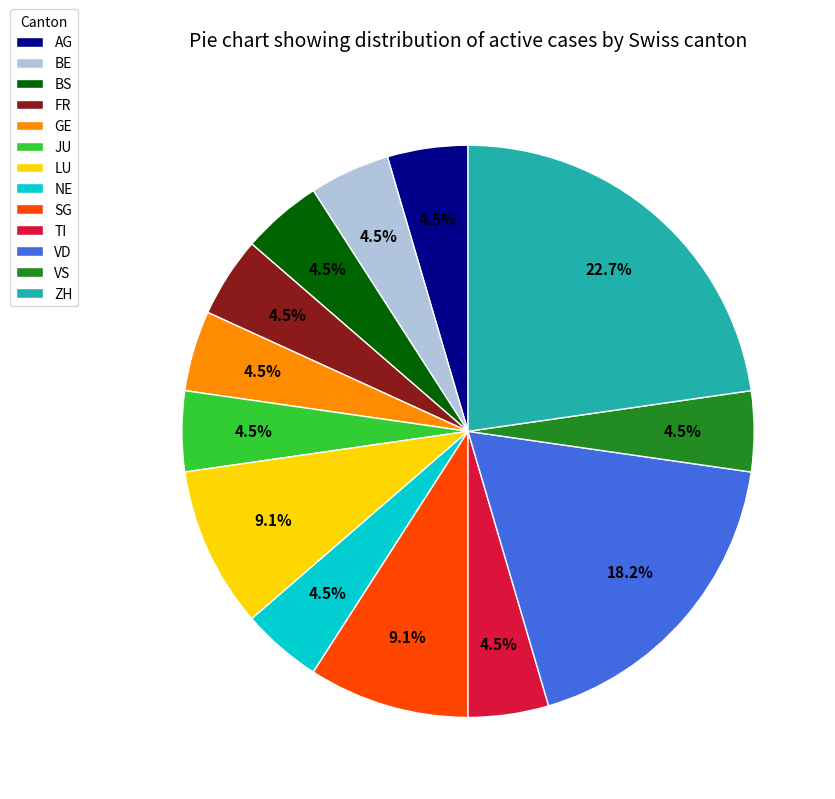

Count the number of slices in the pie.

13